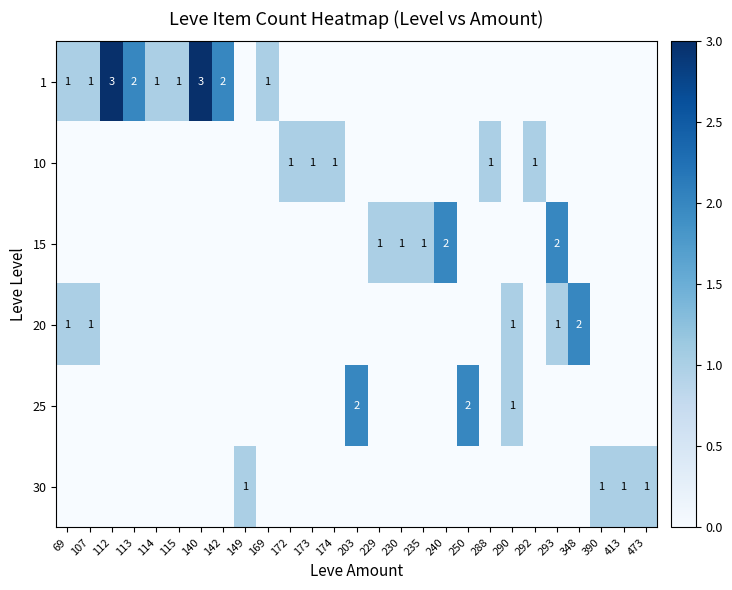

The value of 1 at 113 is 2. True or false?

True